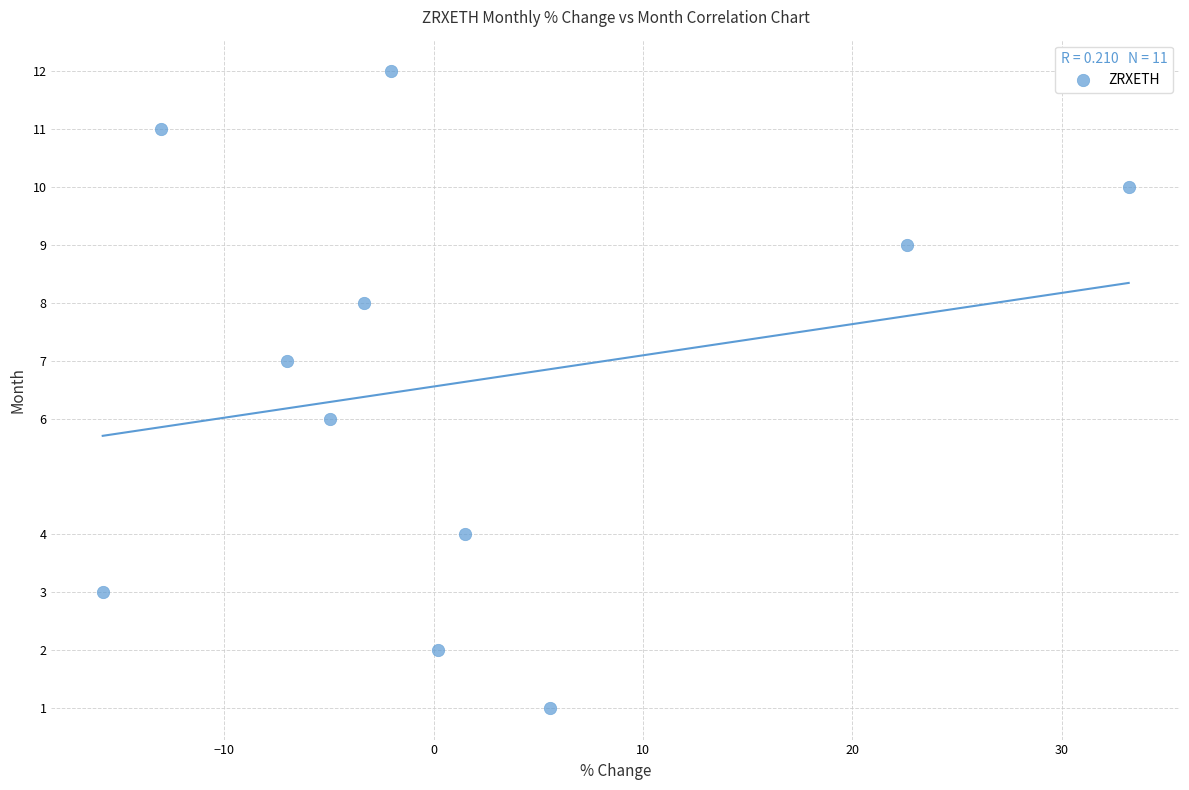

What is the range of Y values (max minus min)?

11